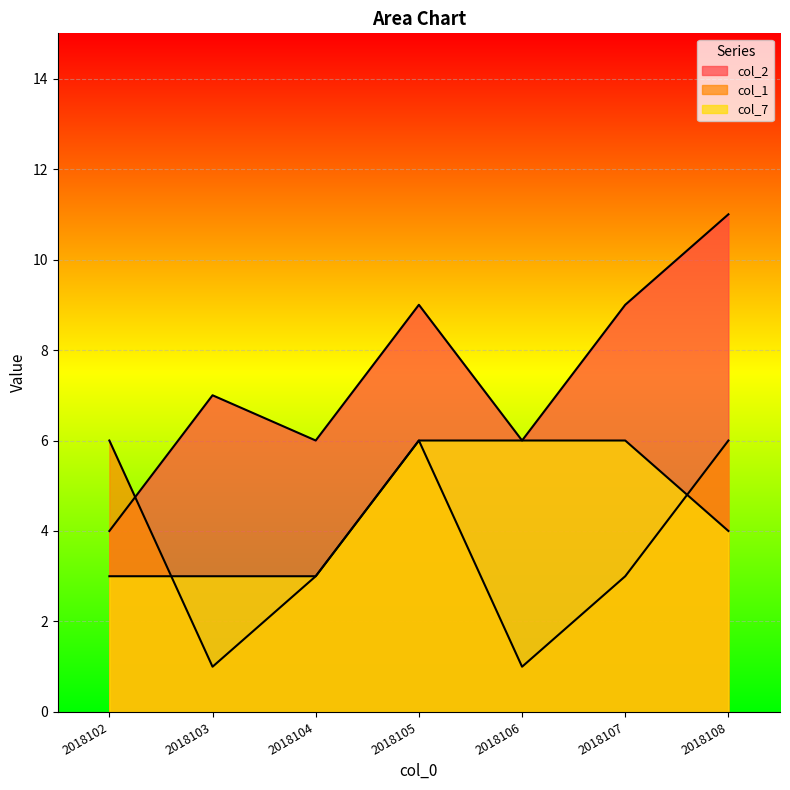

Which category has the highest value in the col_1 series?

2018102